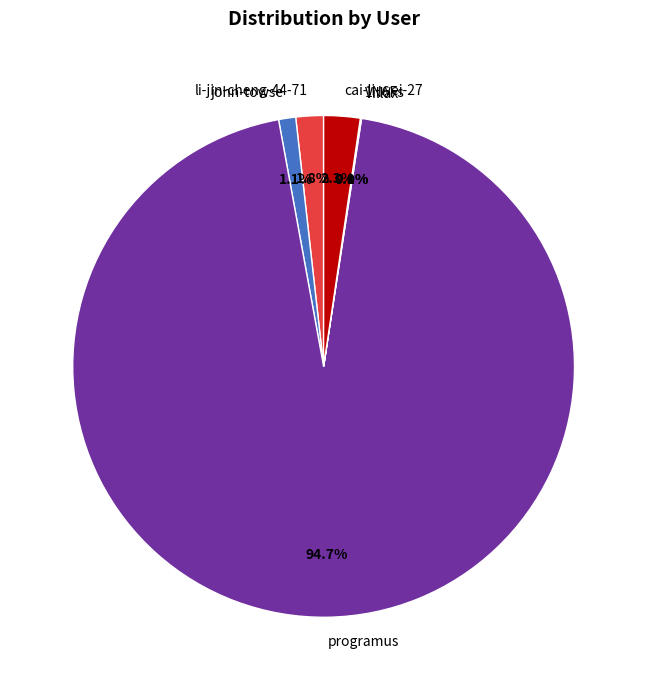

What percentage do programus and john-towse together represent?

95.8%